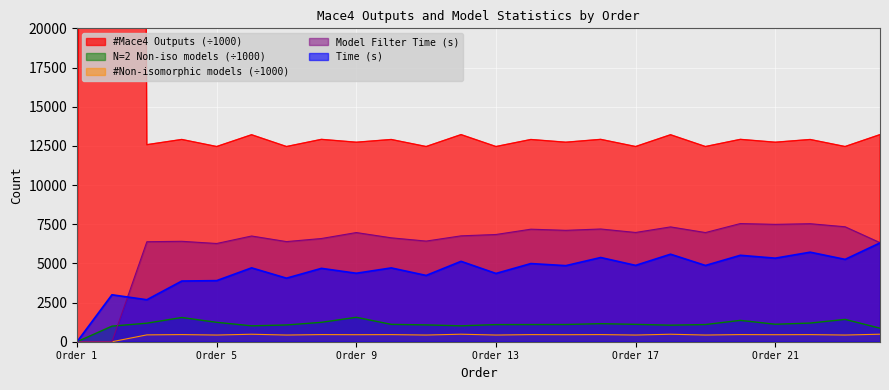

What is the highest value of the N=2 Non-iso models (÷1000) series?

1559.4